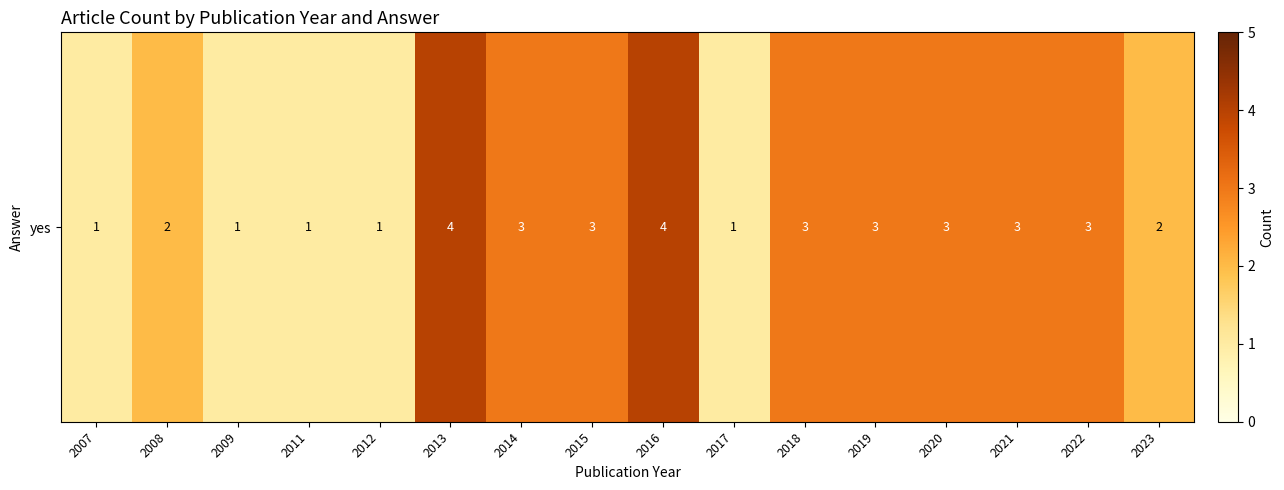

What is the change in value from 2011 to 2022?

+2